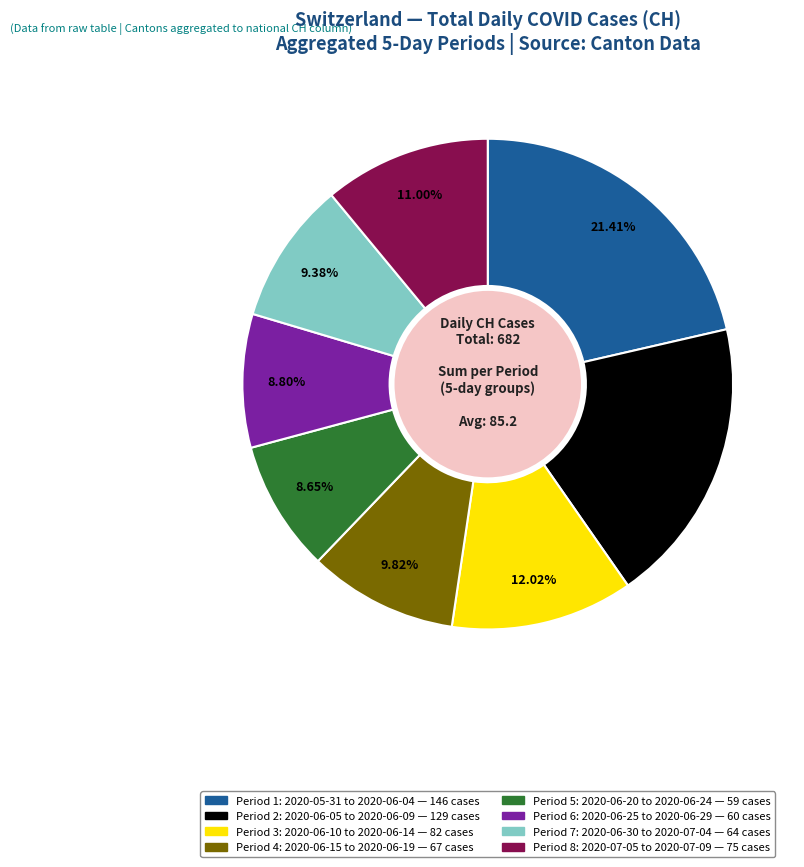

Is there a majority slice in this chart?

No